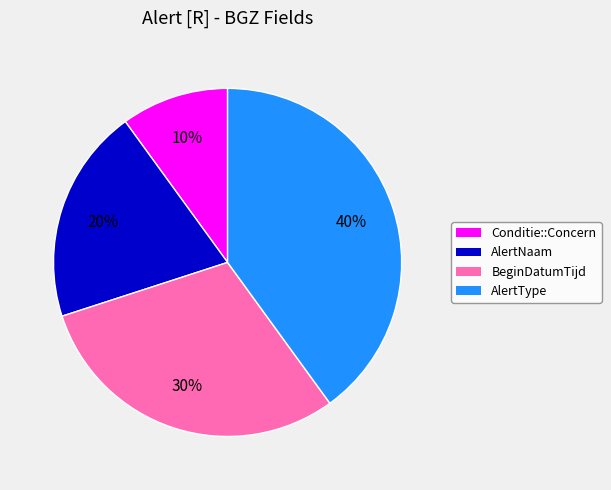

Which slice is the largest?

AlertType